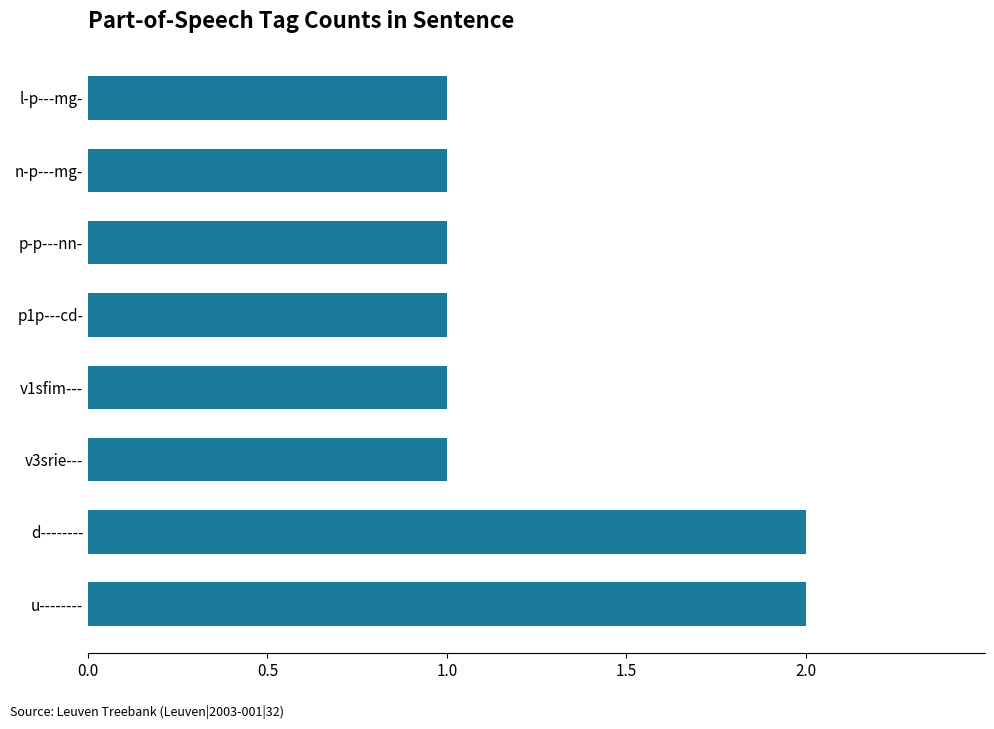

True or false: the data shows 1 at v1sfim---.

True